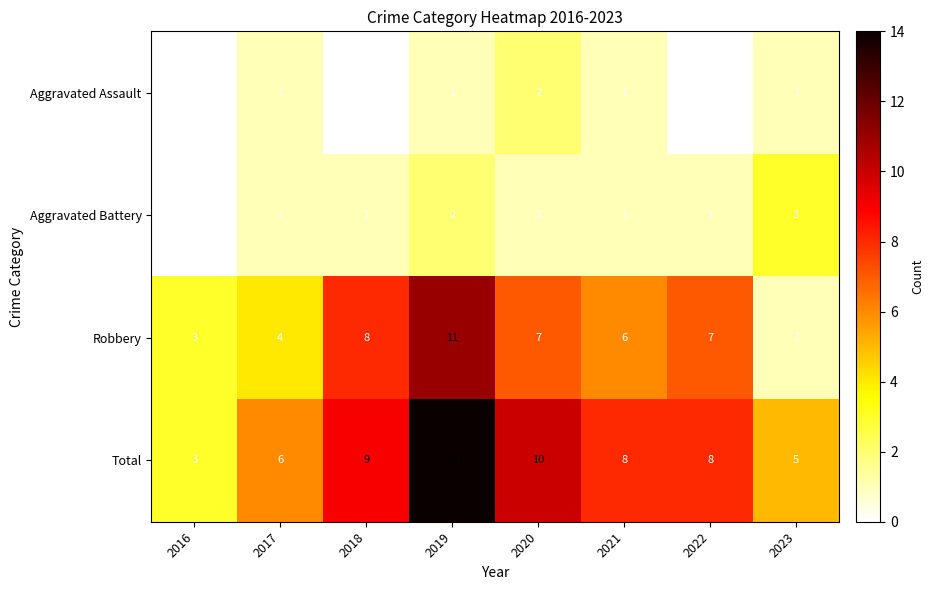

At 2020, list the series in order from largest to smallest.

Total, Robbery, Aggravated Assault, Aggravated Battery